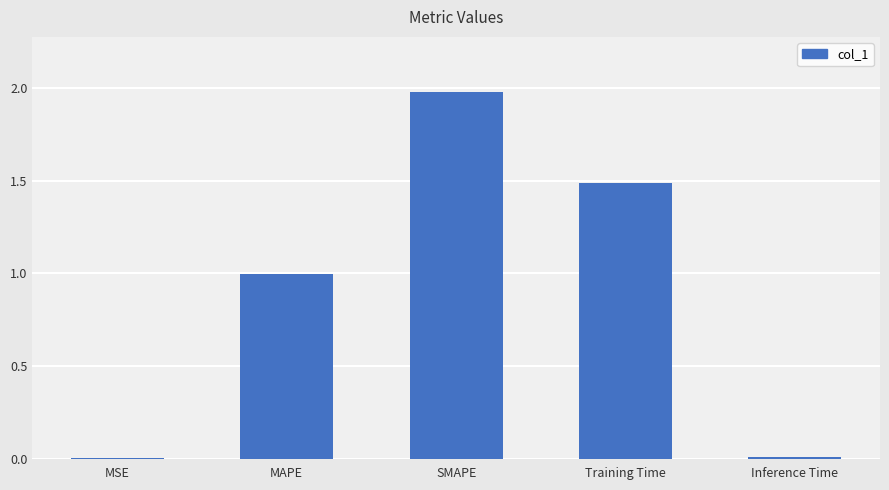

Read the value at Training Time.

1.5